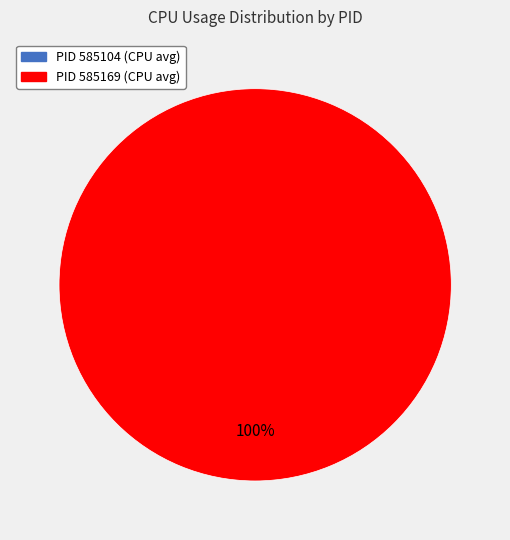

What is the smallest slice in the pie chart?

585104